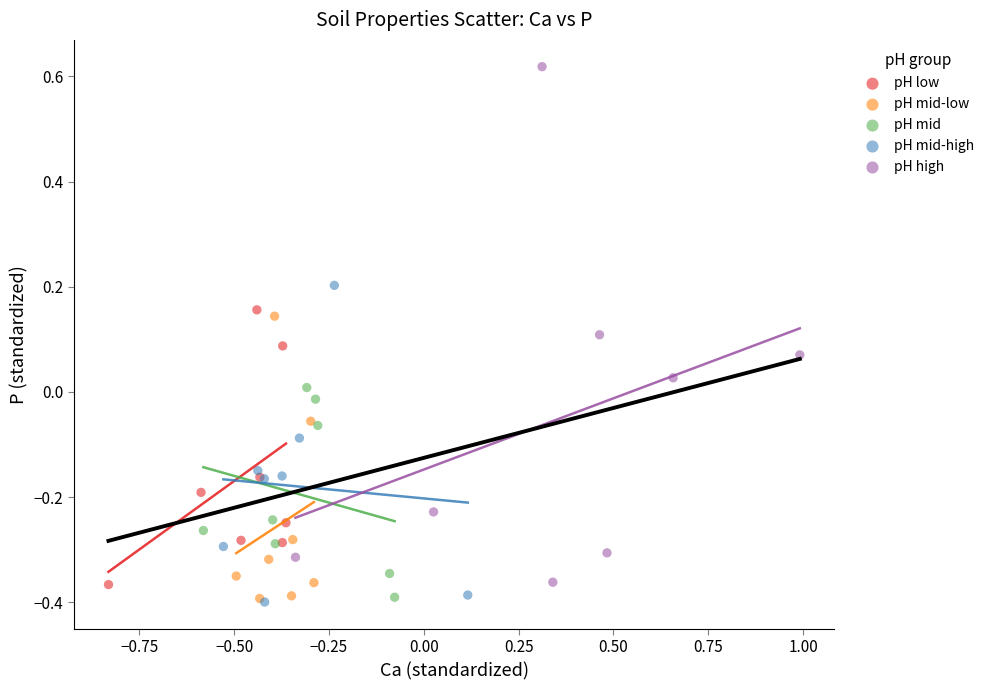

Which series contains the highest Y value?

pH high